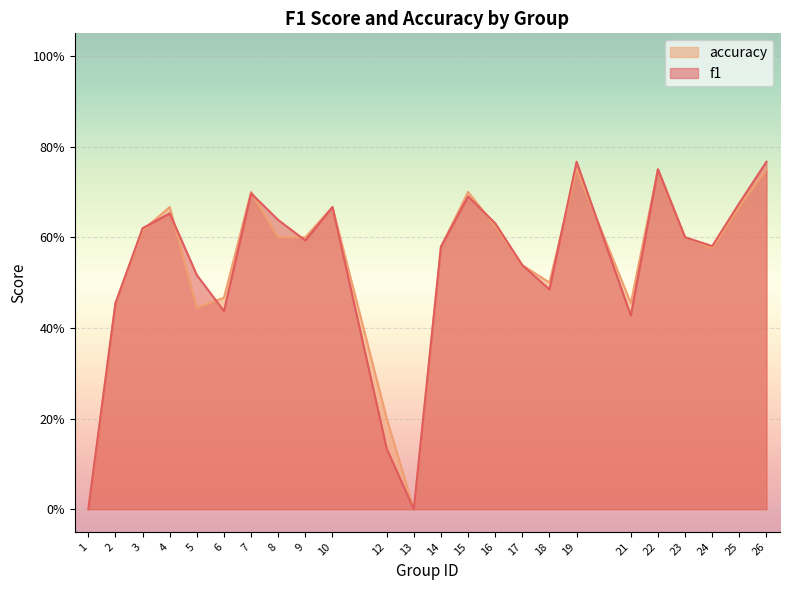

List the series in order of their overall mean, lowest first.

f1, accuracy